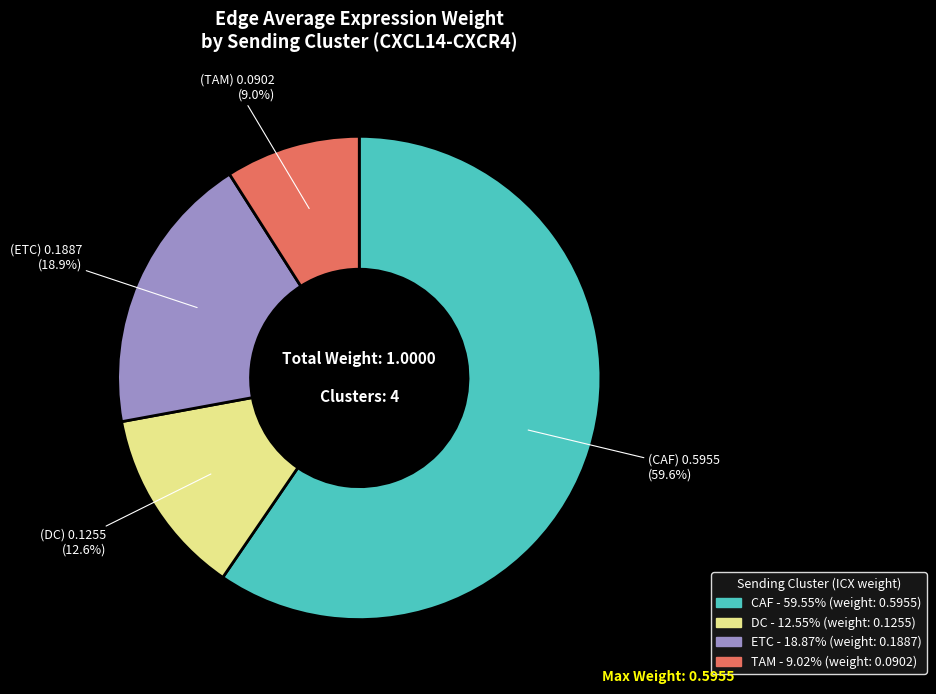

Does ETC represent more than half of the total?

No